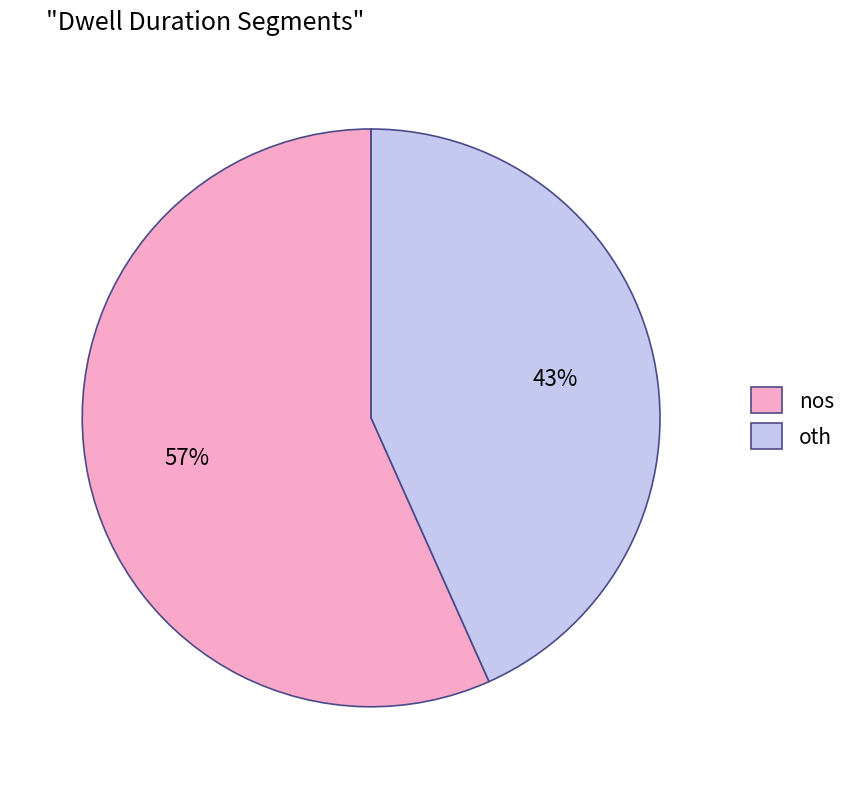

True or false: nos accounts for 69% of the total.

False